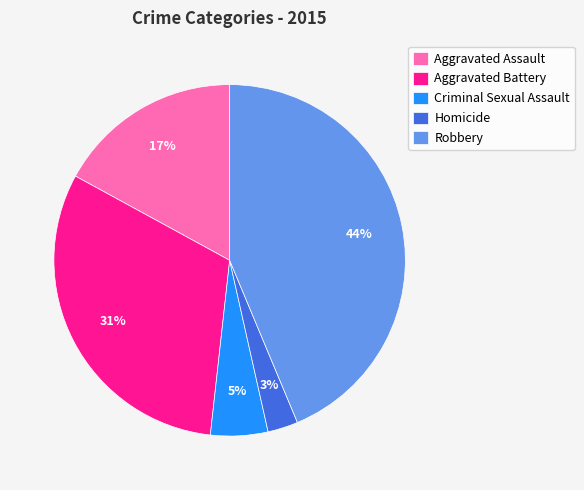

Between Criminal Sexual Assault and Robbery, which is larger?

Robbery